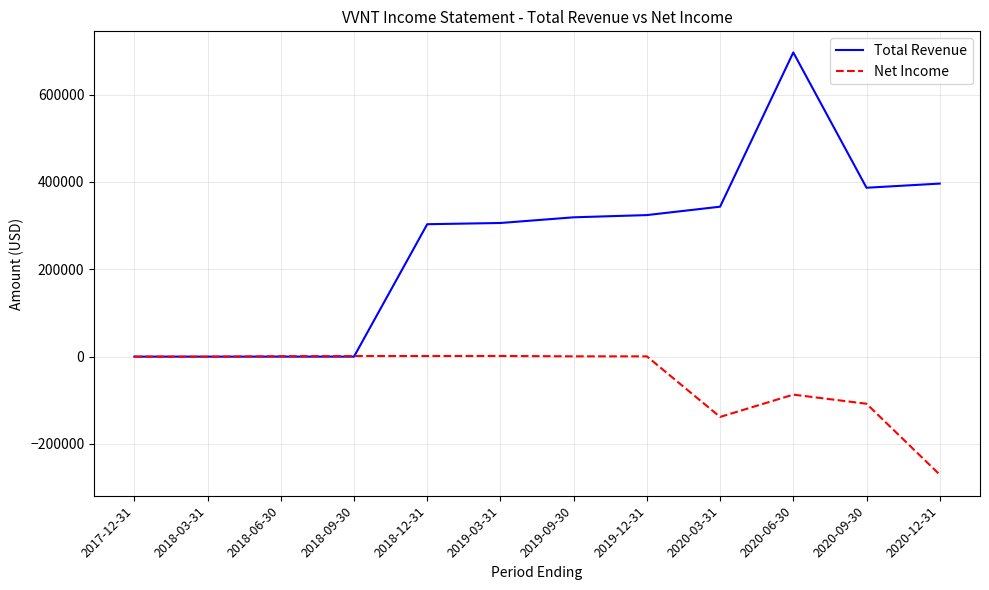

List the series in order of their peak value, lowest first.

Net Income, Total Revenue